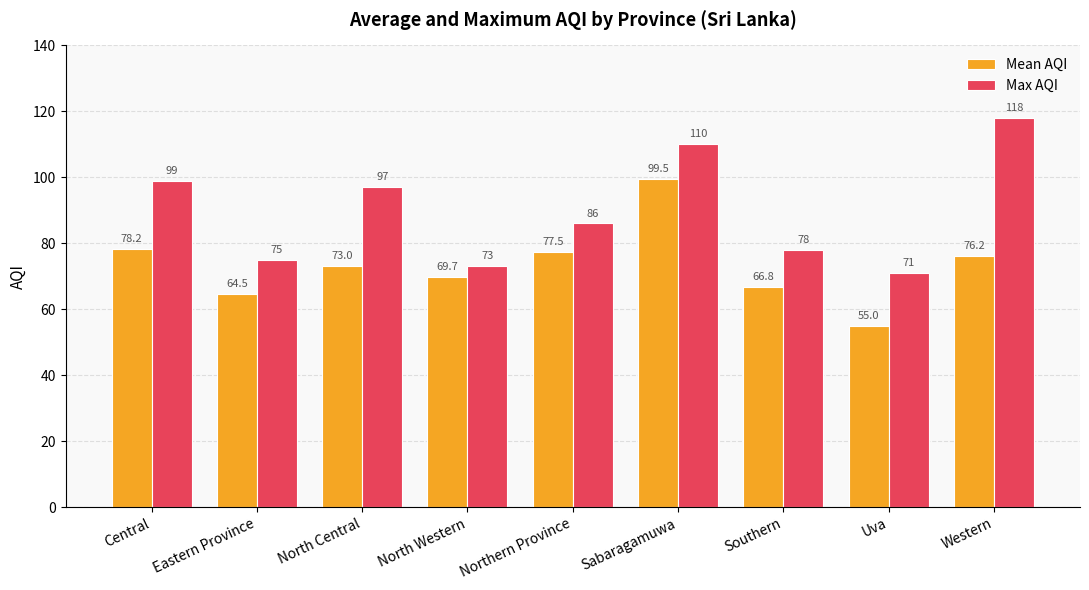

What is the difference between the second highest and minimum values in the Mean AQI series?

23.2